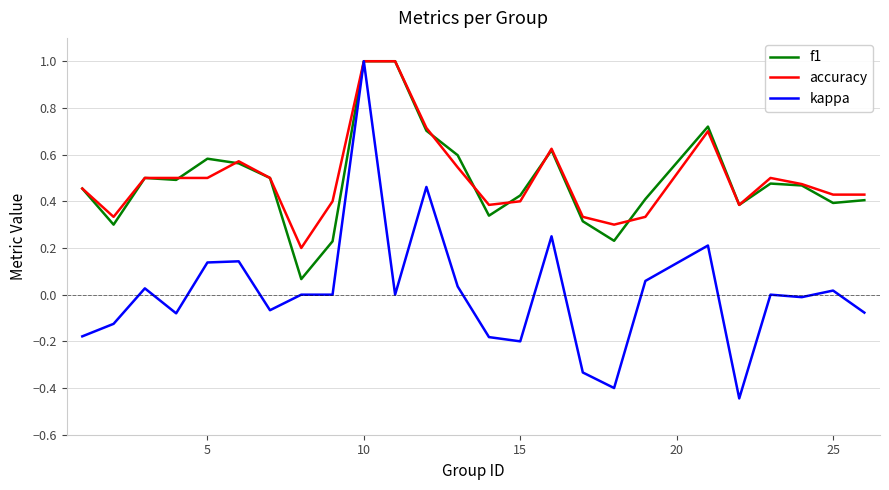

Which series has the widest spread of values?

kappa